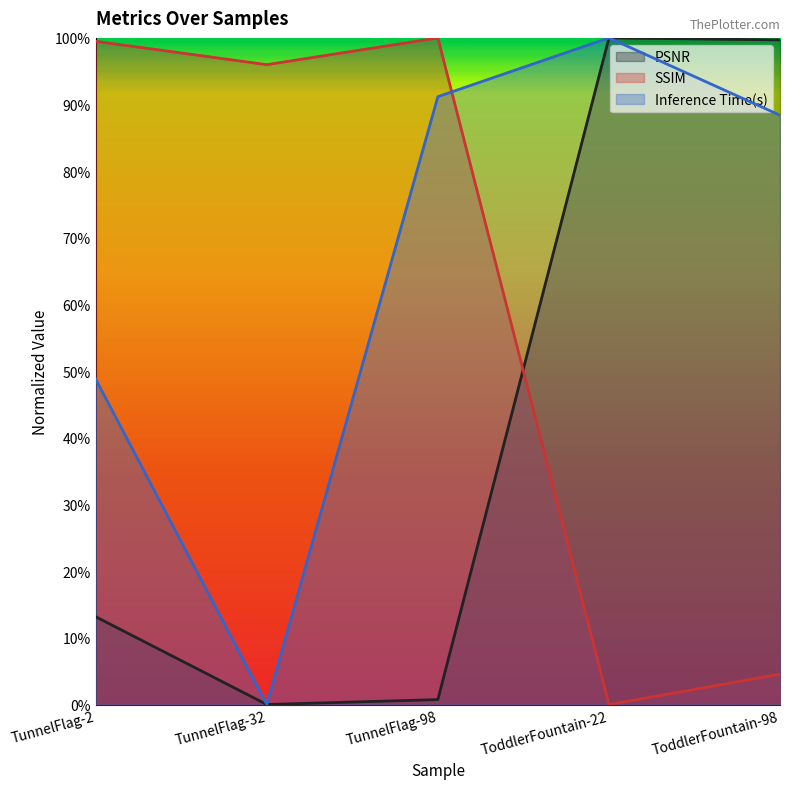

Between which two adjacent categories do PSNR and SSIM first intersect?

TunnelFlag-98 and ToddlerFountain-22